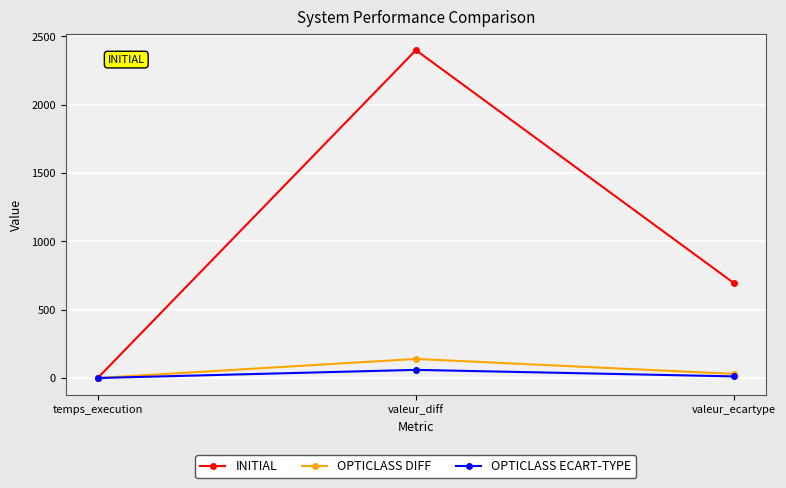

Where does the OPTICLASS DIFF series first go above 30?

valeur_diff